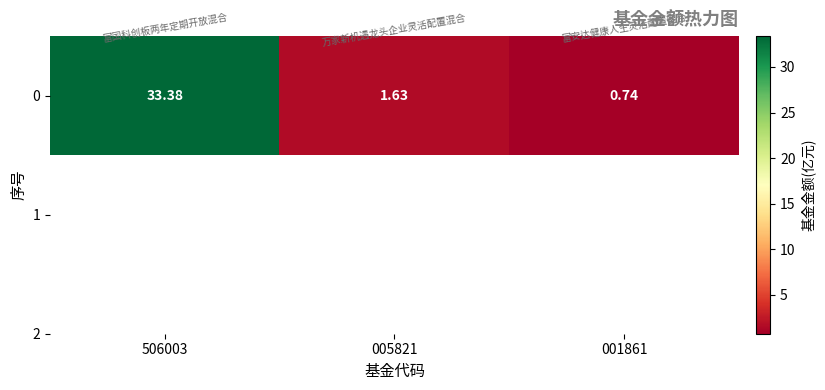

How many categories are shown in the chart?

3